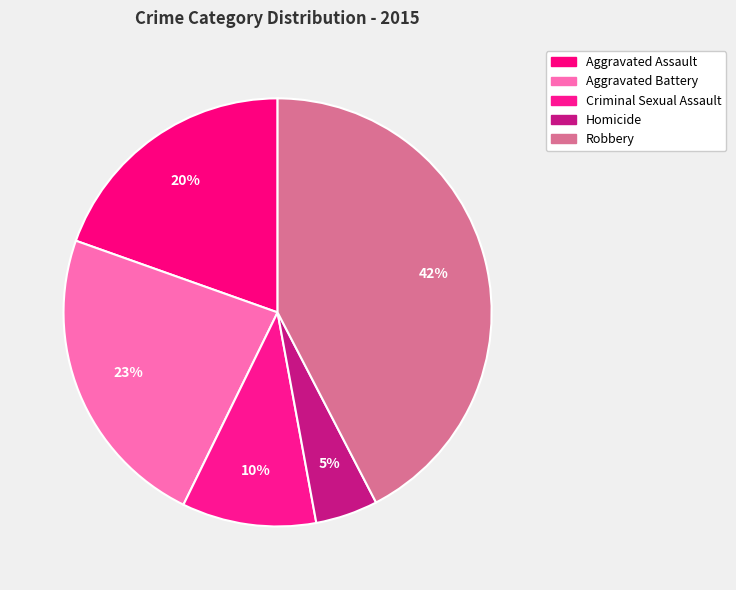

How many slices are in this pie chart?

5